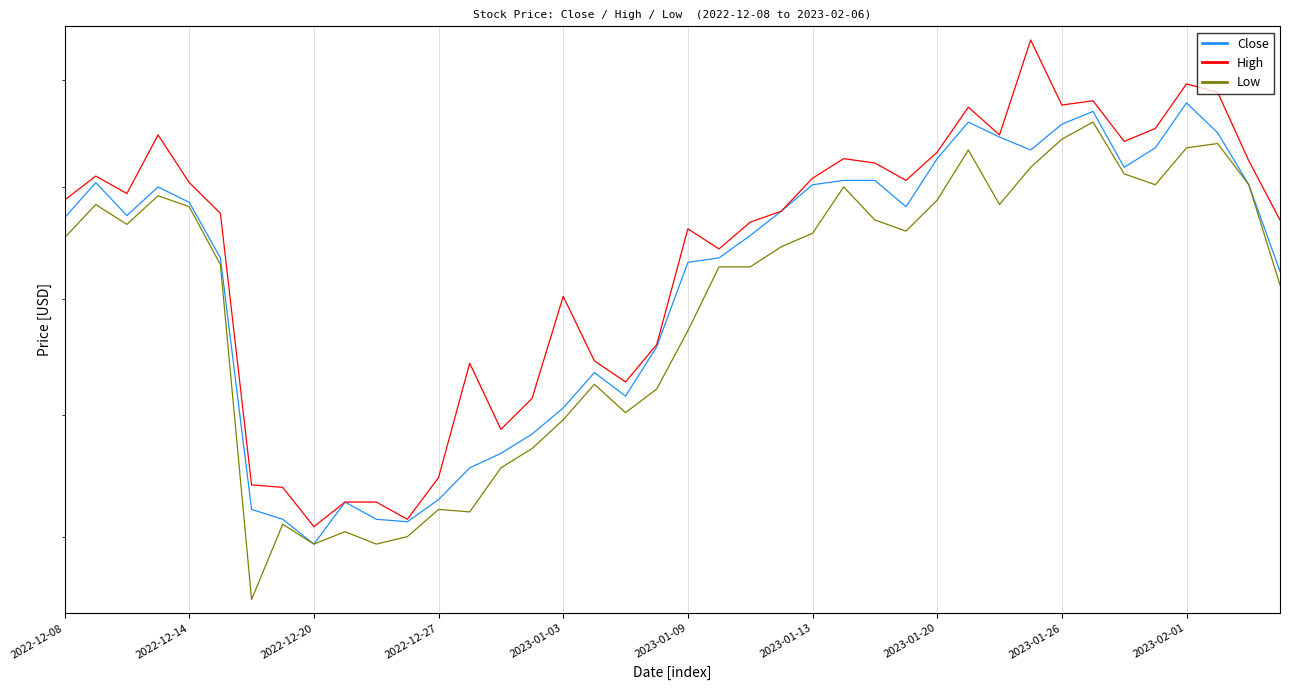

Is the value of Close at 2023-01-20 greater than the value of High at 2022-12-08?

Yes